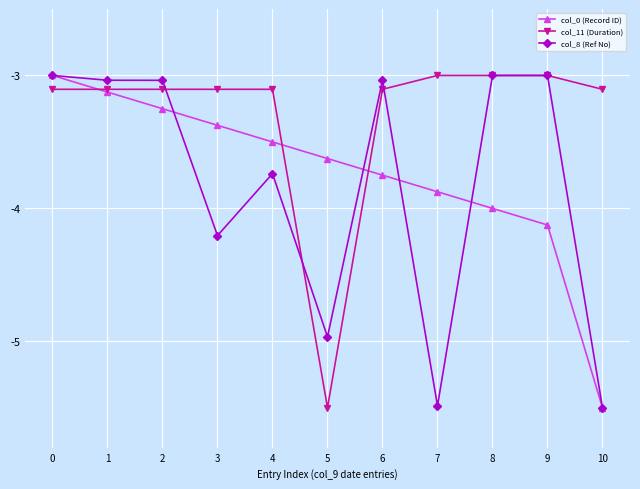

At 4, list the series in order from smallest to largest.

col_8 (Ref No), col_0 (Record ID), col_11 (Duration)